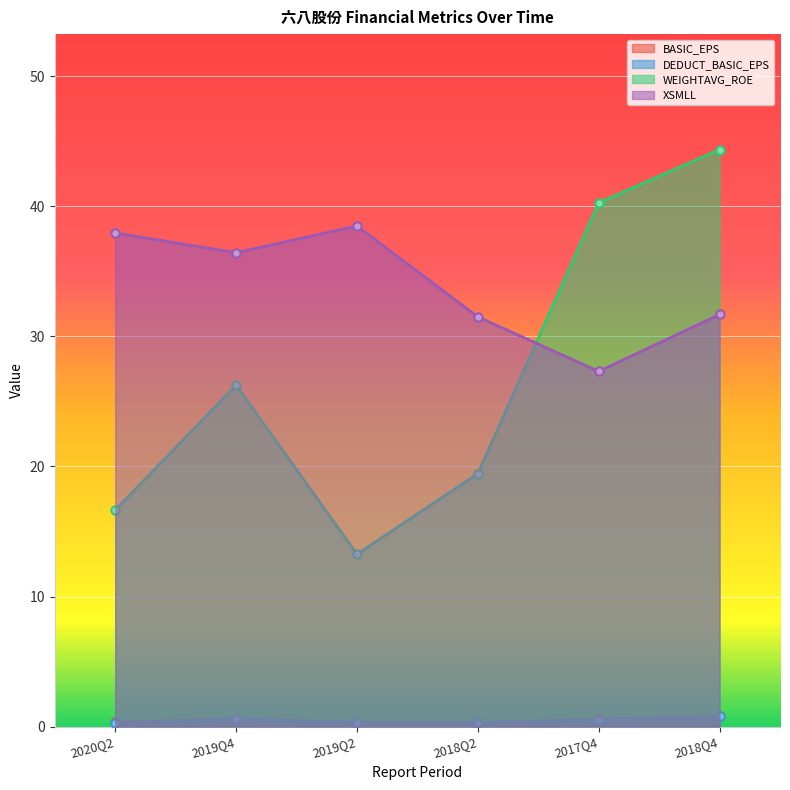

What is the minimum value for DEDUCT_BASIC_EPS?

0.2